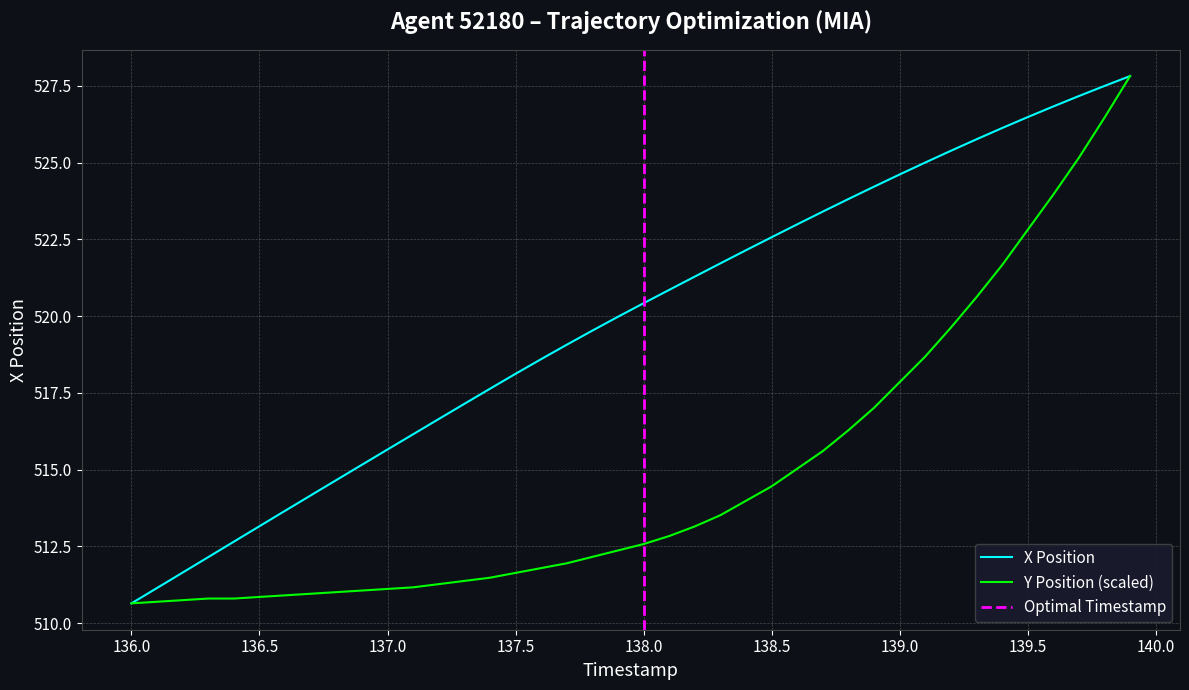

At which label does X Position reach its minimum?

136.0